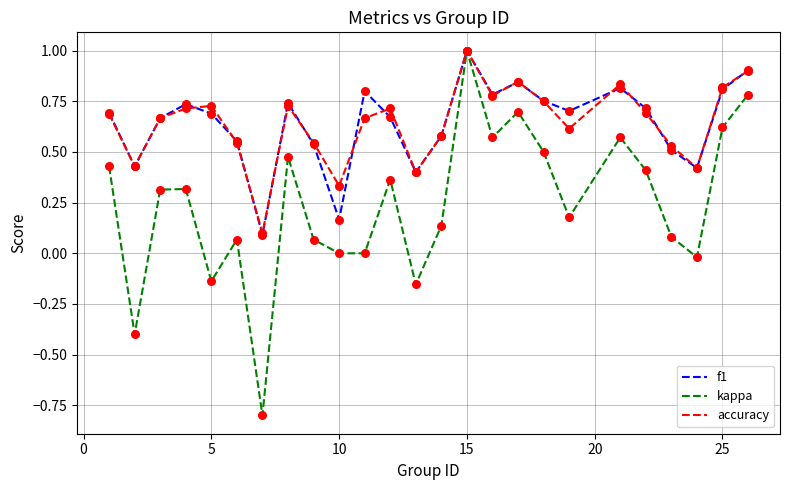

Which series has the largest range (max minus min)?

kappa